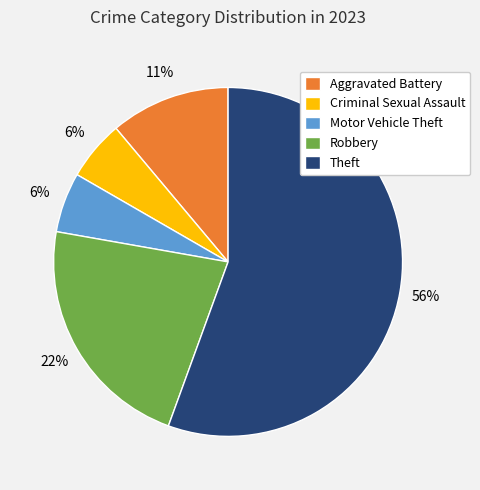

Is it true that Aggravated Battery is 1% of the pie?

False